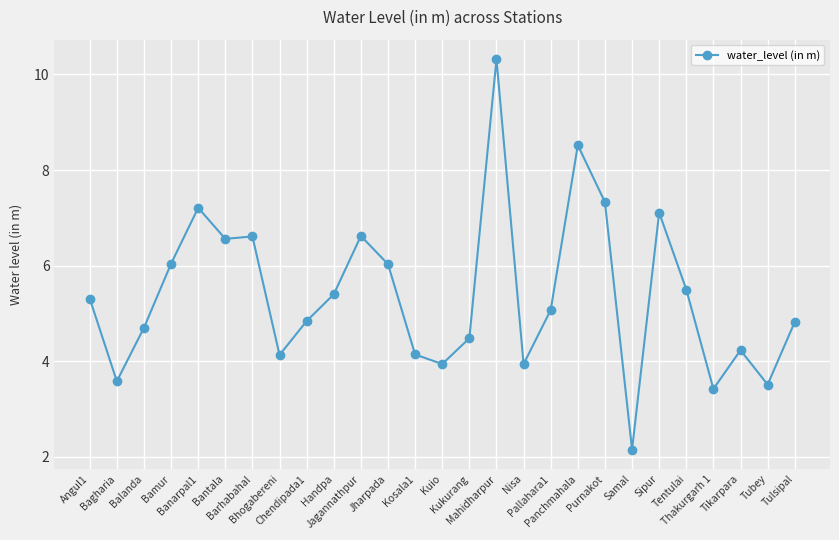

What is the value of the 4th point from the left?

6.0